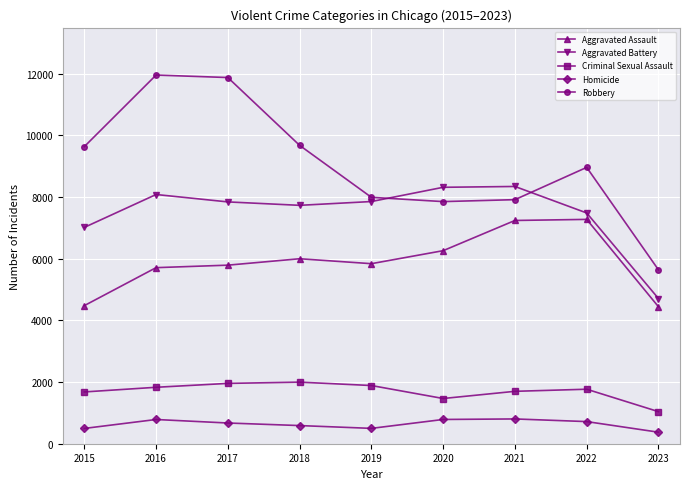

At 2021, list the series in order from smallest to largest.

Homicide, Criminal Sexual Assault, Aggravated Assault, Robbery, Aggravated Battery